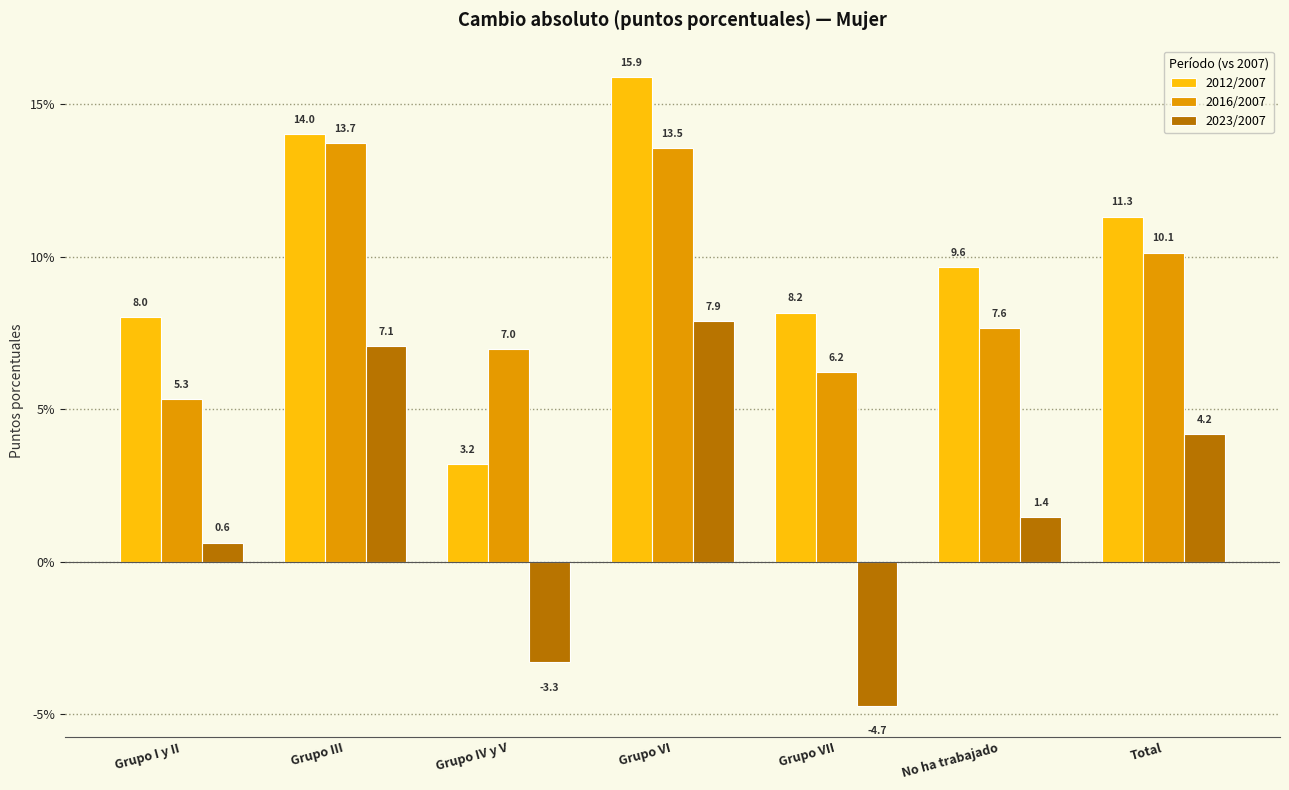

What is the greatest value displayed?

15.9